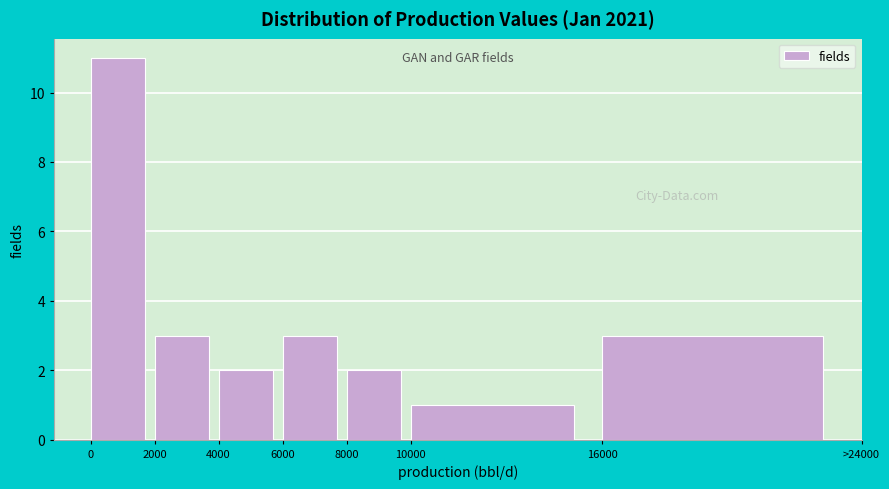

Reading left to right, transcribe all the data shown in this chart.

0=11	2000=3	4000=2	6000=3	8000=2	10000=1	16000=3